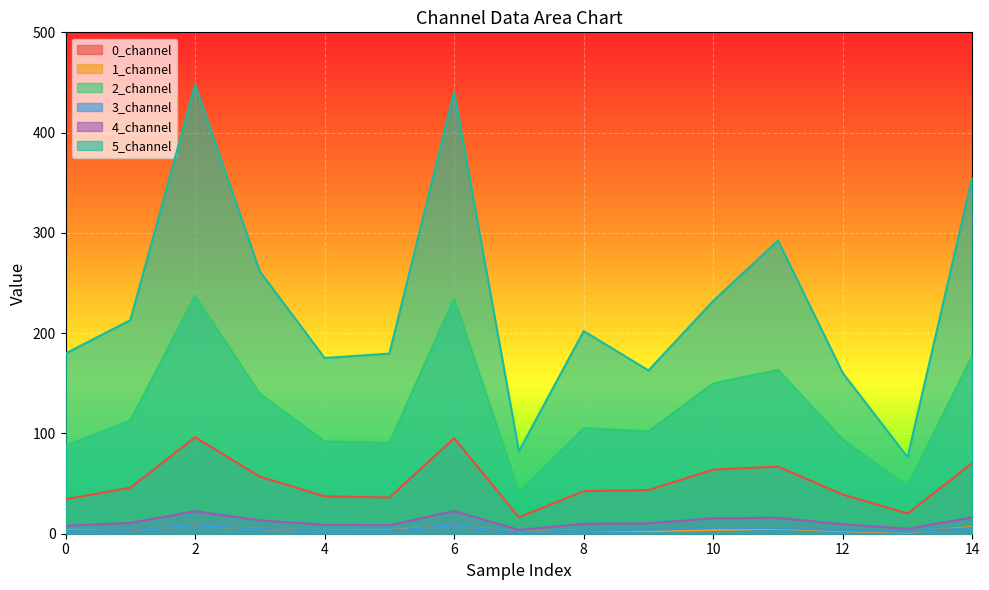

True or false: 4_channel and 3_channel cross at least once.

False